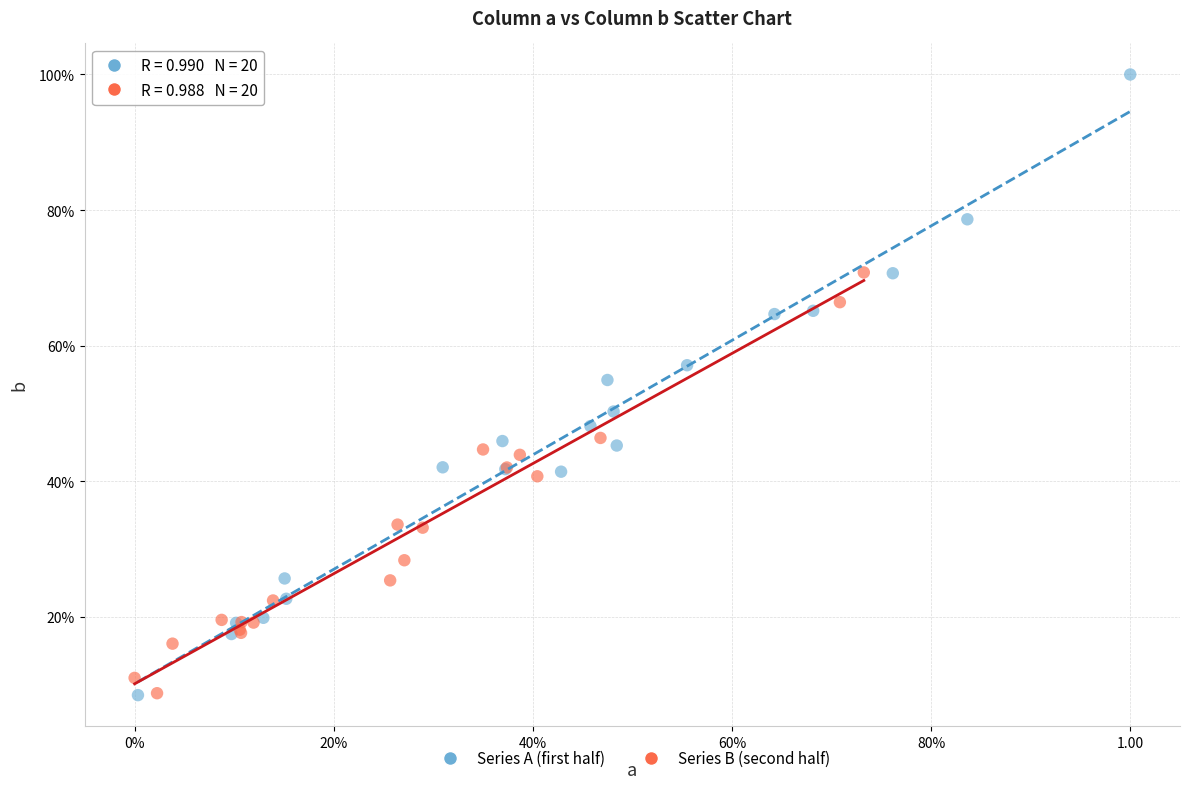

Which series contains the highest Y value?

Series A (first half)